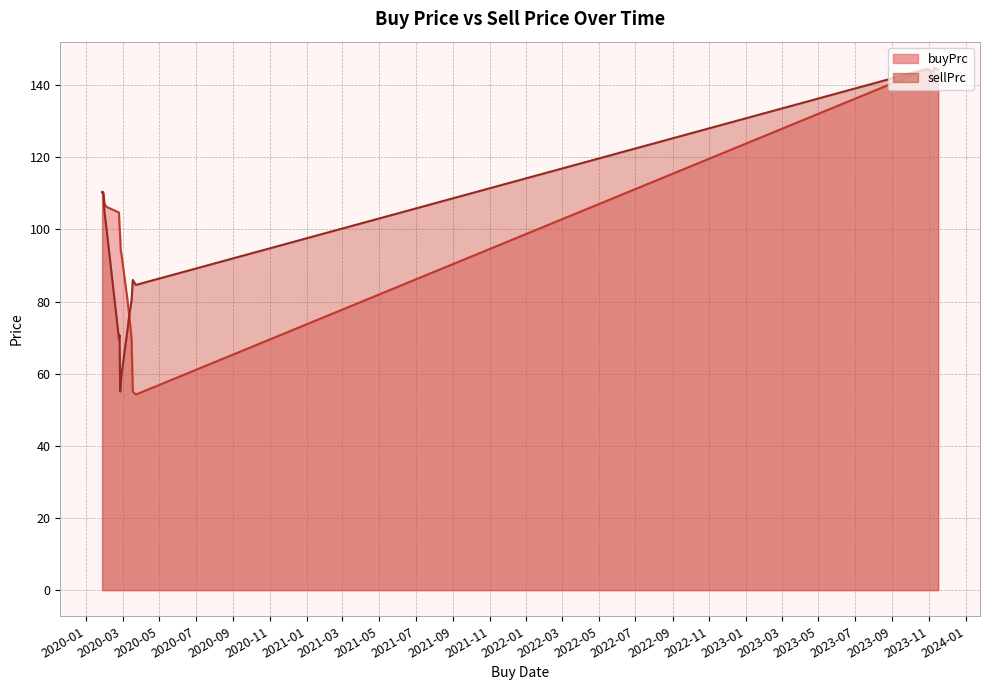

What is the total value across all series at 2020-03-09?

152.6